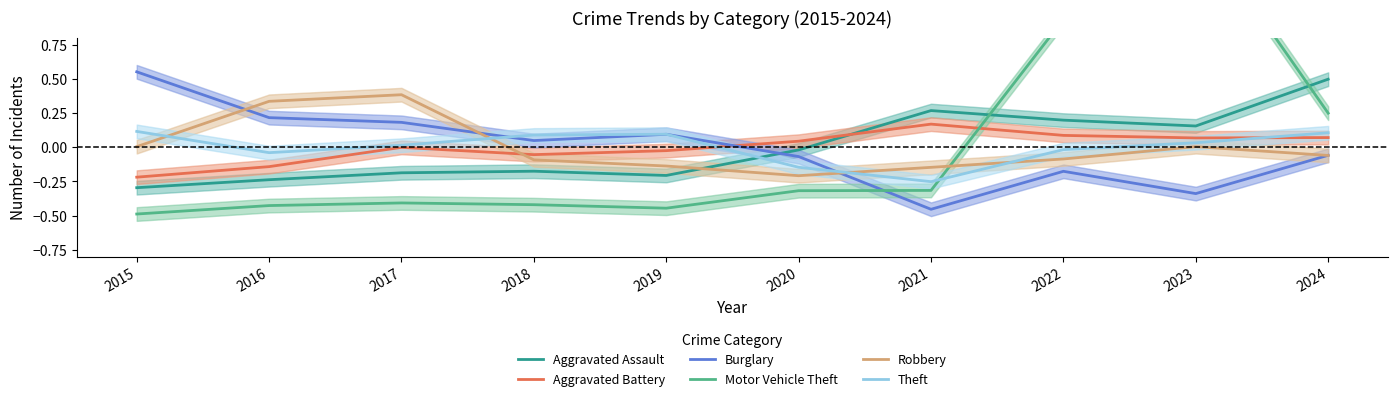

What is the difference between the highest and lowest values at 2022?

1.1